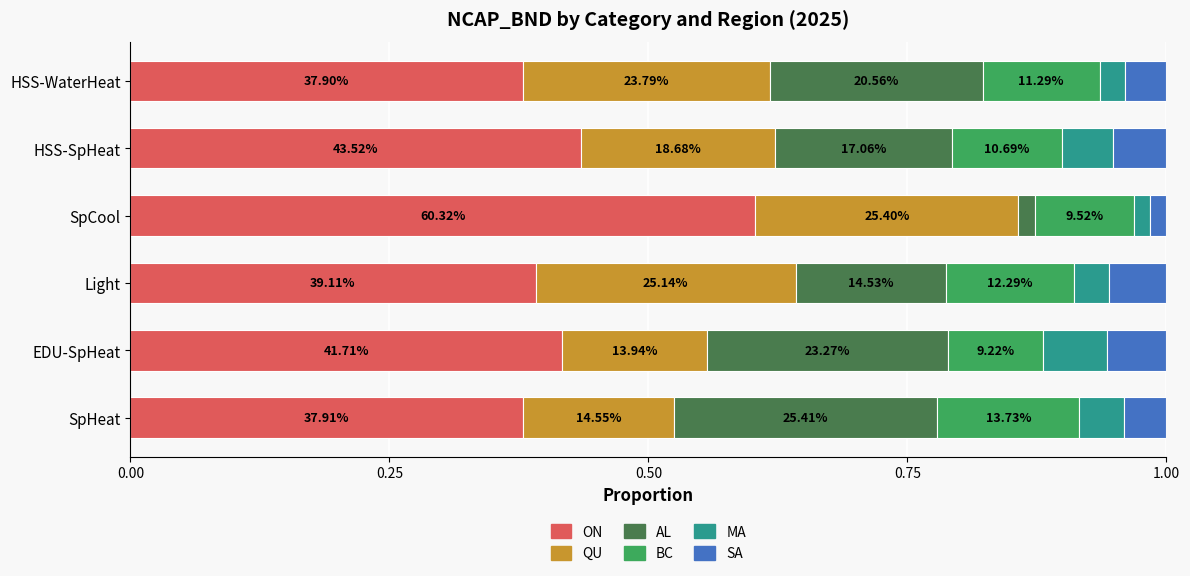

What are all the series names shown in the legend?

ON, QU, AL, BC, MA, SA